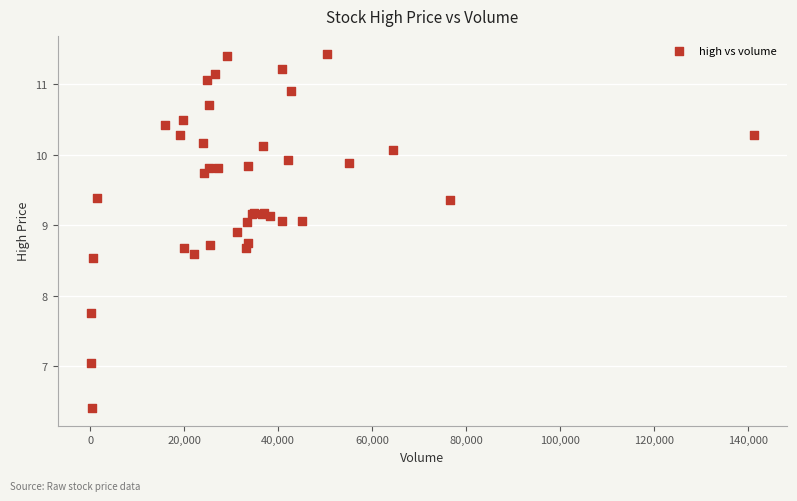

What Y value in the scatter plot is closest to 8?

7.8